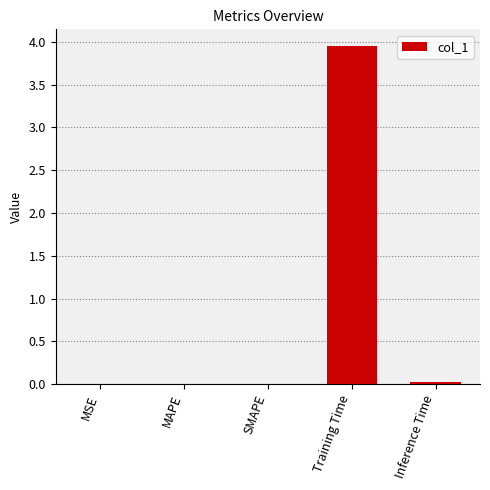

What is the sum of all values?

4.0